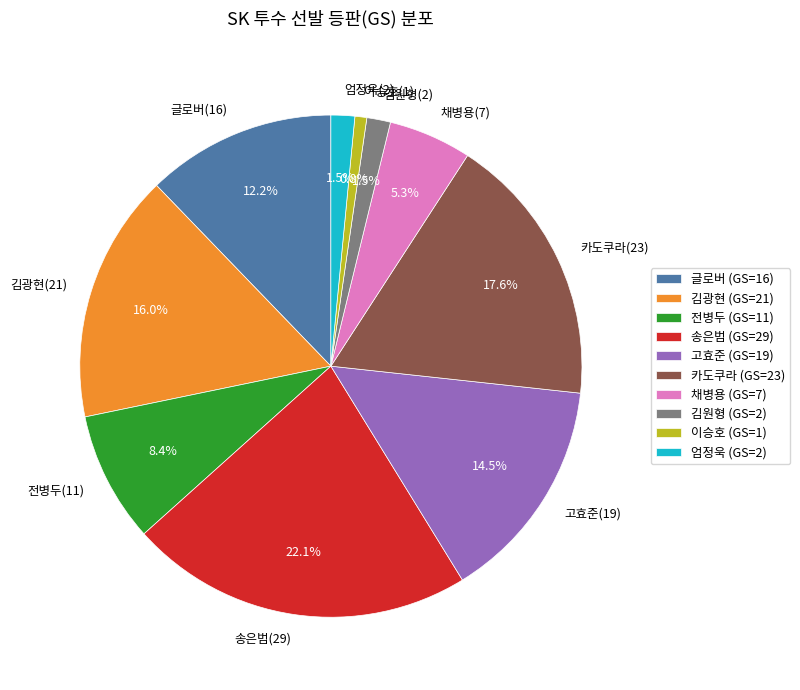

Between 김원형(2) and 전병두(11), which is larger?

전병두(11)